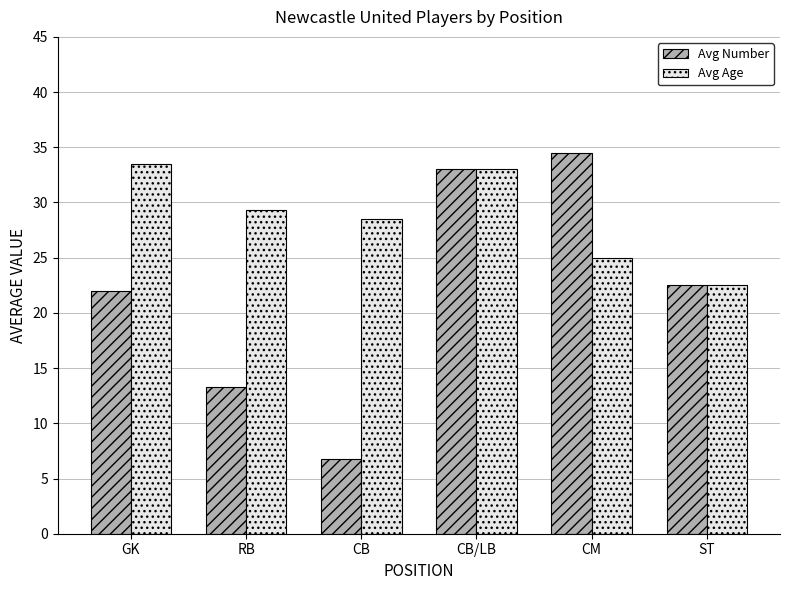

The Avg Number series shows 50.9 at CB/LB. True or false?

False